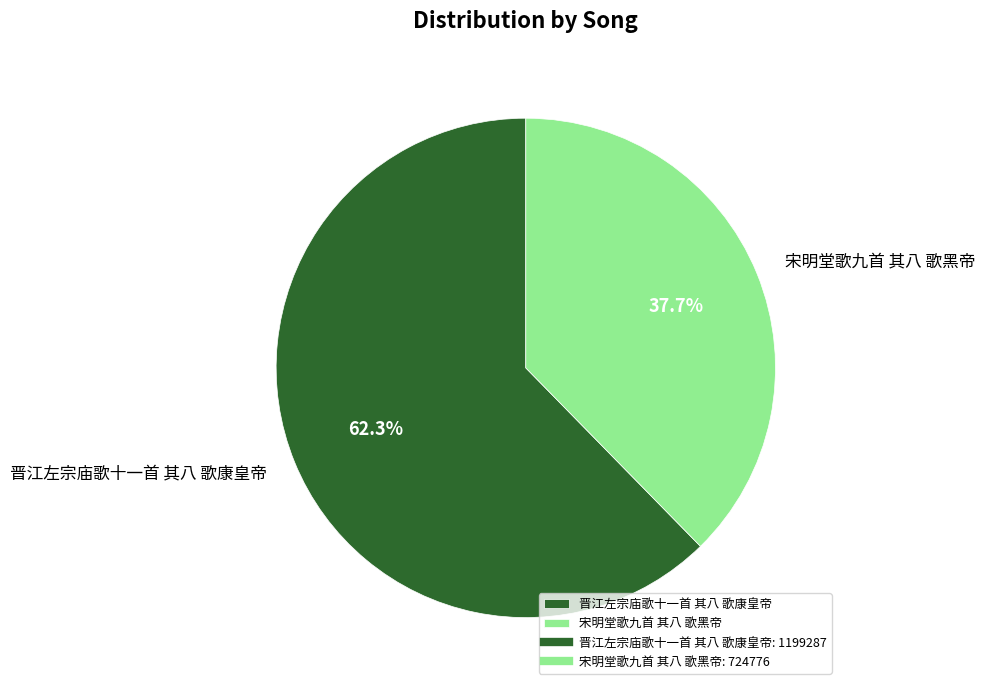

The 宋明堂歌九首 其八 歌黑帝 slice represents 48% of the pie. True or false?

False